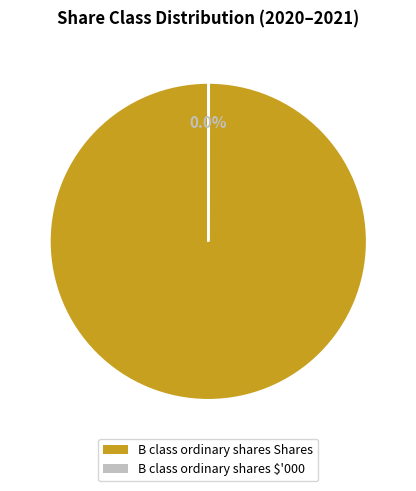

What is the largest slice in the pie chart?

B class ordinary shares Shares